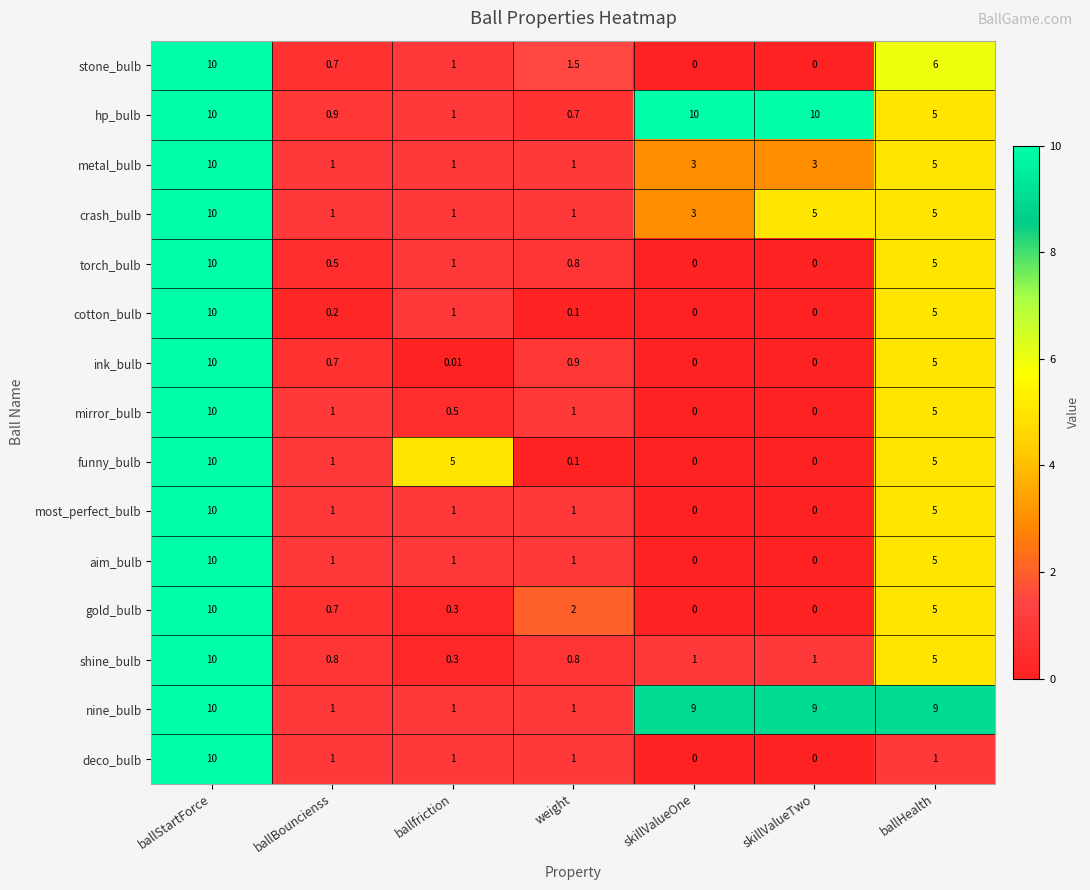

Which series changed the most between ballBouncienss and ballfriction?

funny_bulb